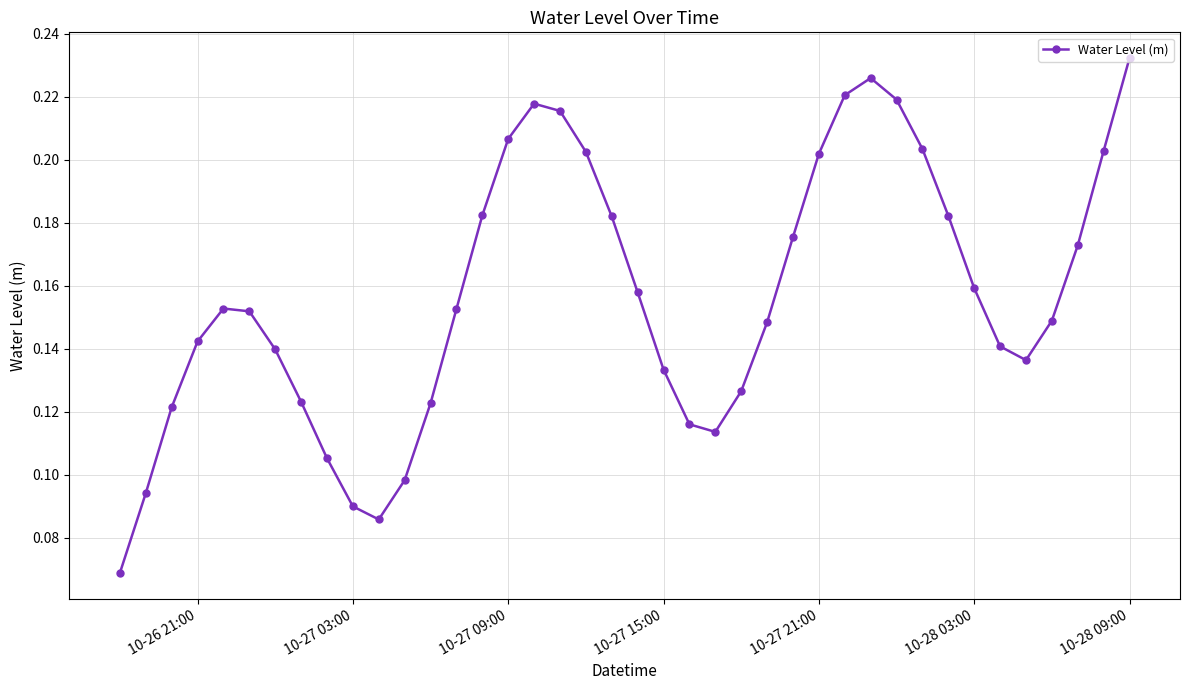

How many values are between 0 and 1?

40